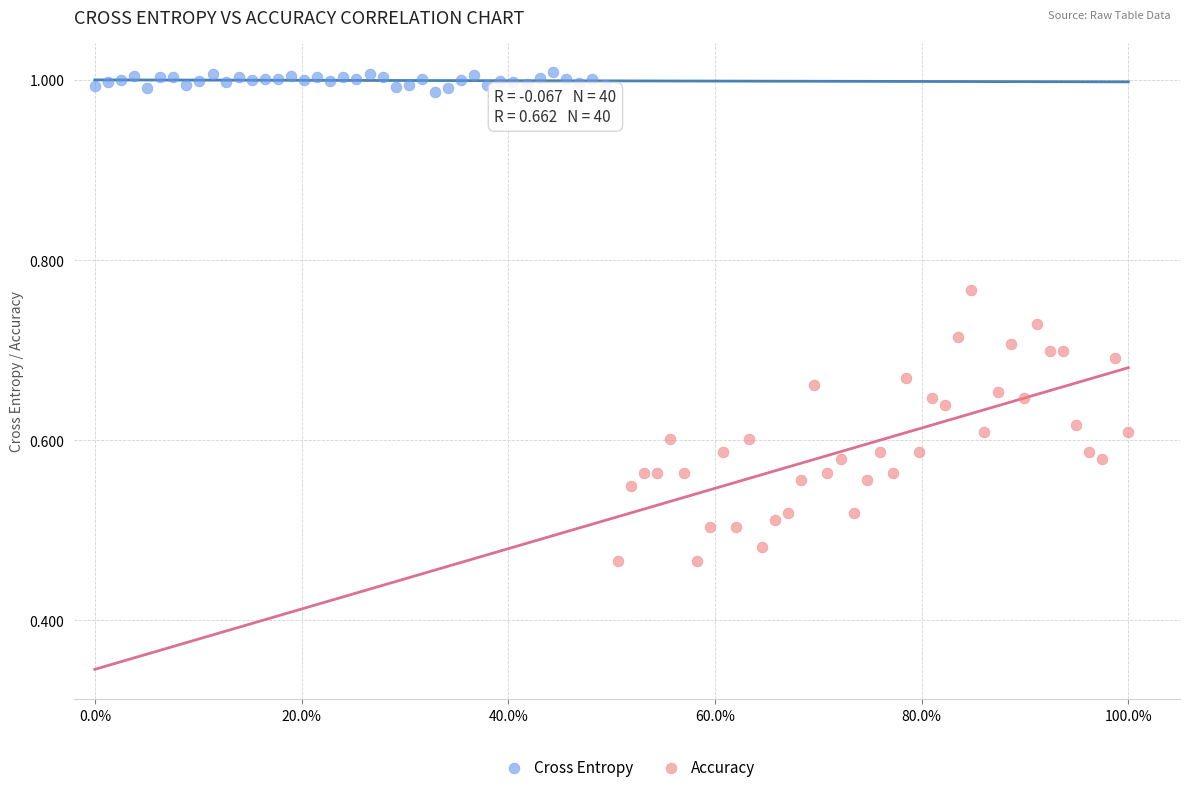

Which series contains the highest Y value?

Cross Entropy